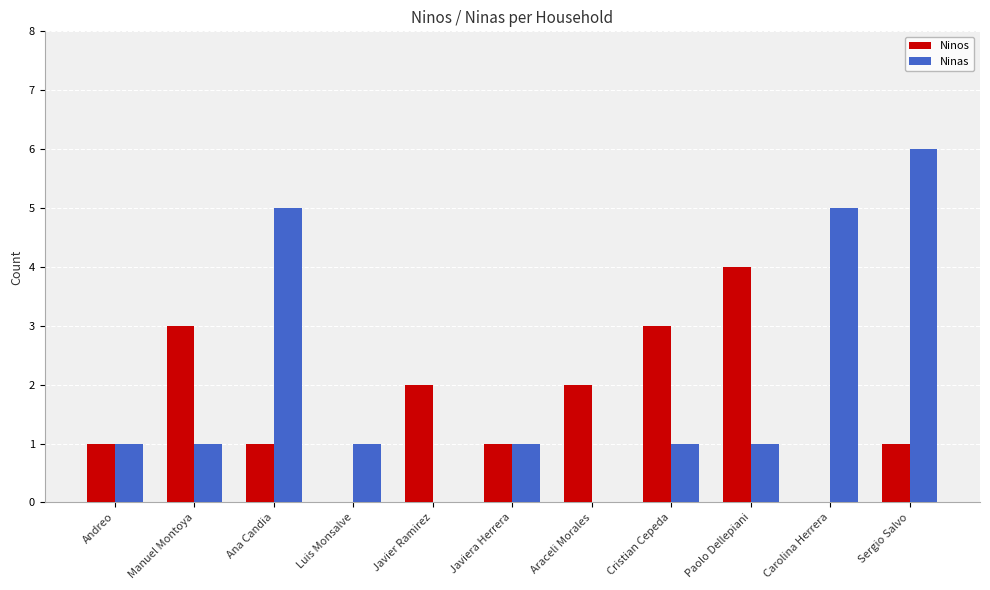

What is the sum of all Ninas values?

22